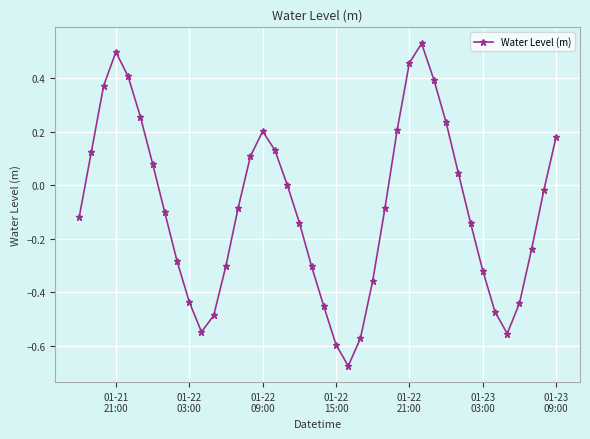

How many points are lower than both their immediate neighbors (excluding endpoints)?

3